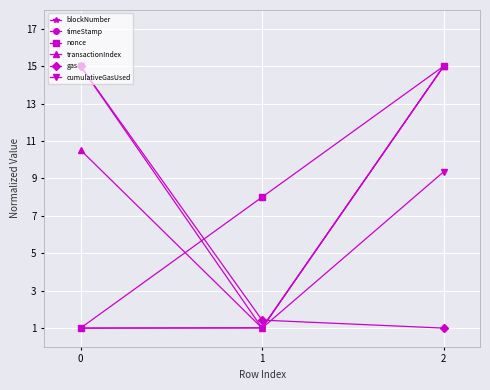

How many values in the transactionIndex series are below 10?

1